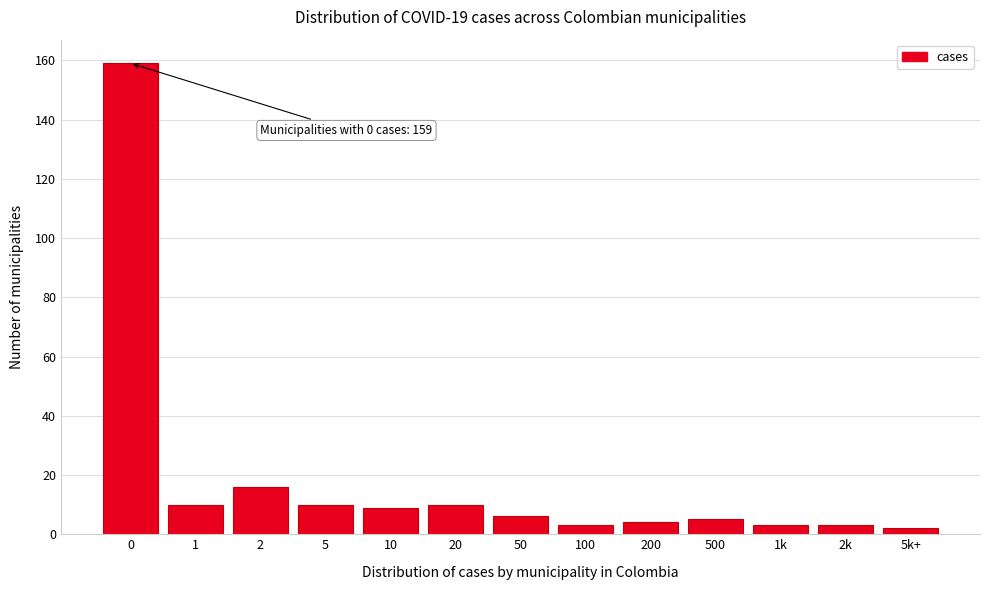

Reading left to right, transcribe all the data shown in this chart.

159	10	16	10	9	10	6	3	4	5	3	3	2